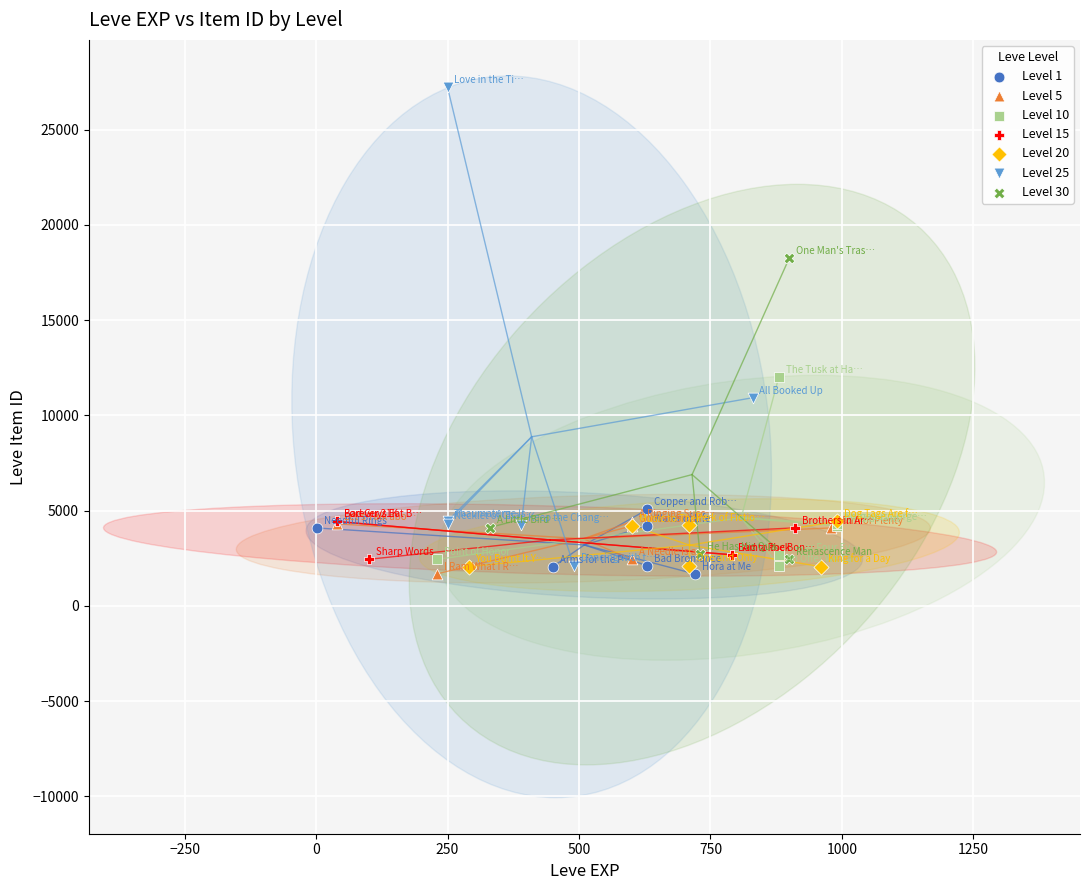

Which series has the largest Y range (max minus min)?

Level 25